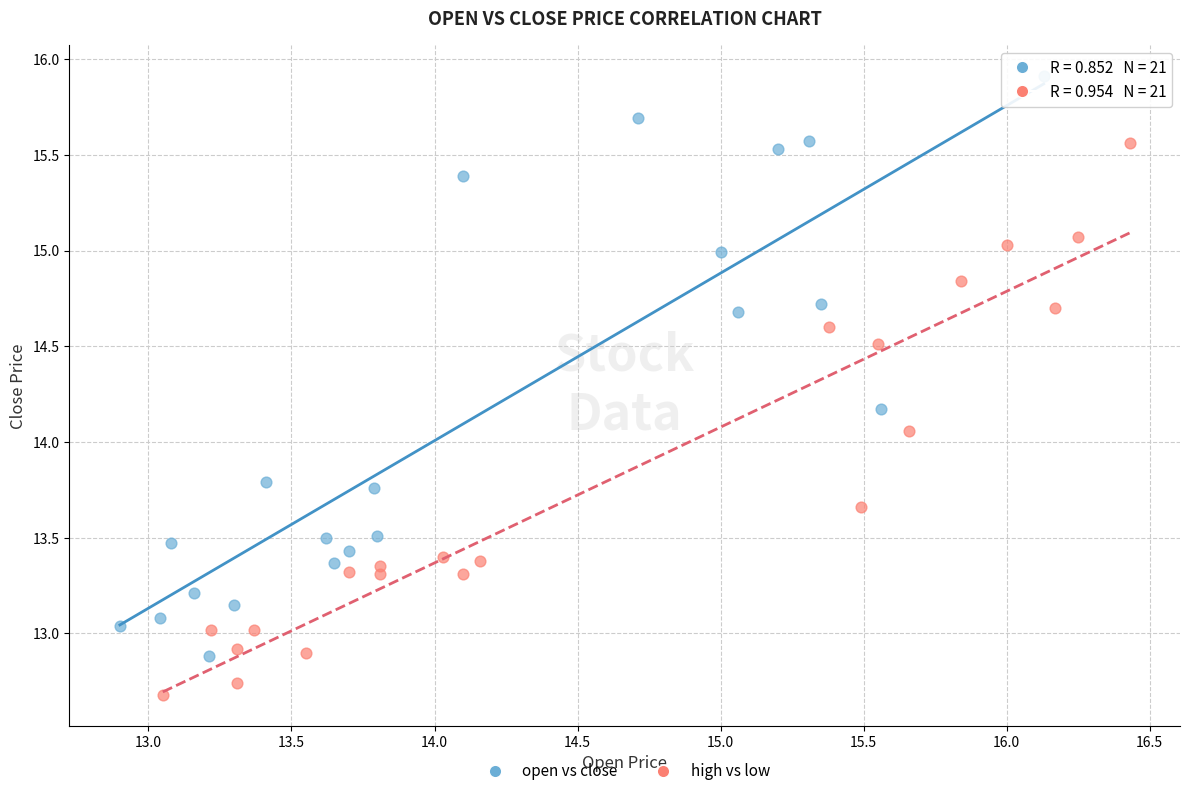

Which series reaches the maximum Y coordinate?

open vs close